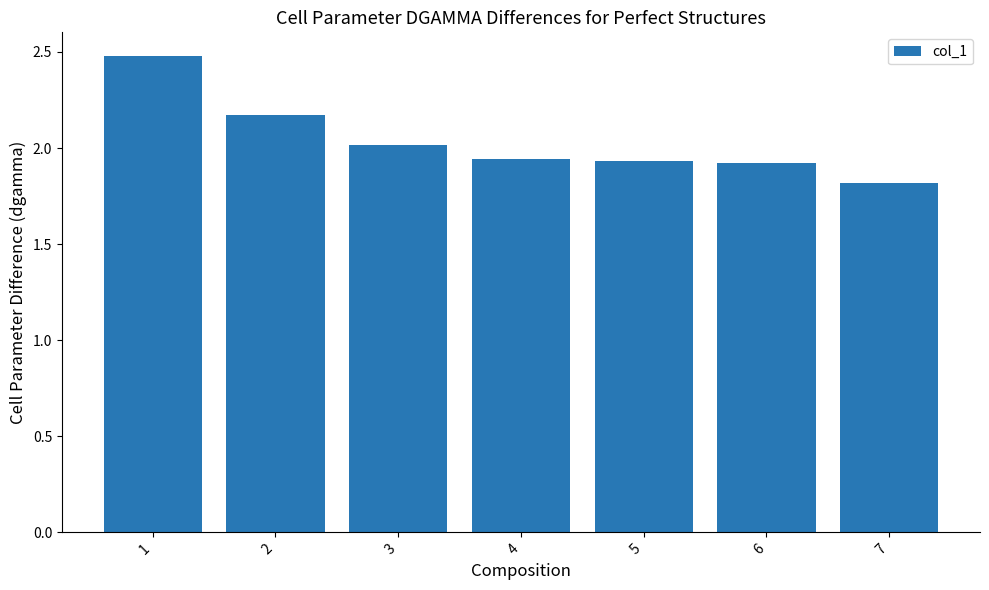

At which category does the chart reach its peak across all series?

1